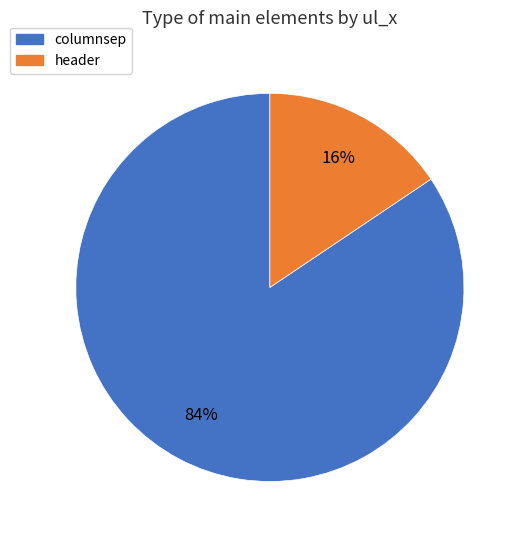

To the nearest percent, what is the combined percentage of columnsep and header?

100%